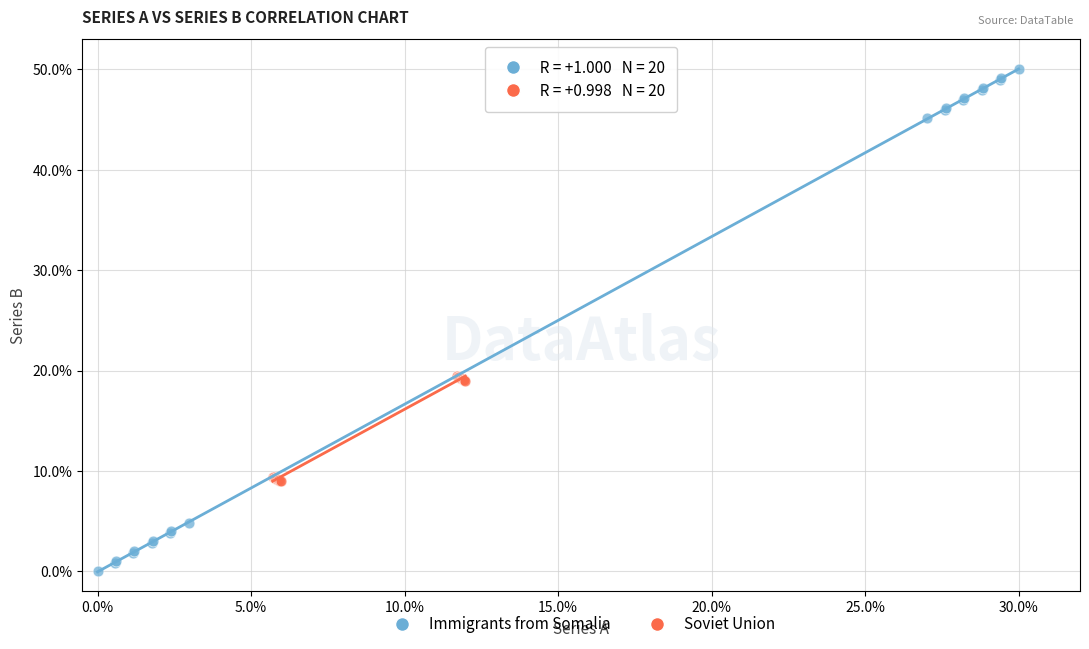

Which series contains the highest Y value?

Immigrants from Somalia